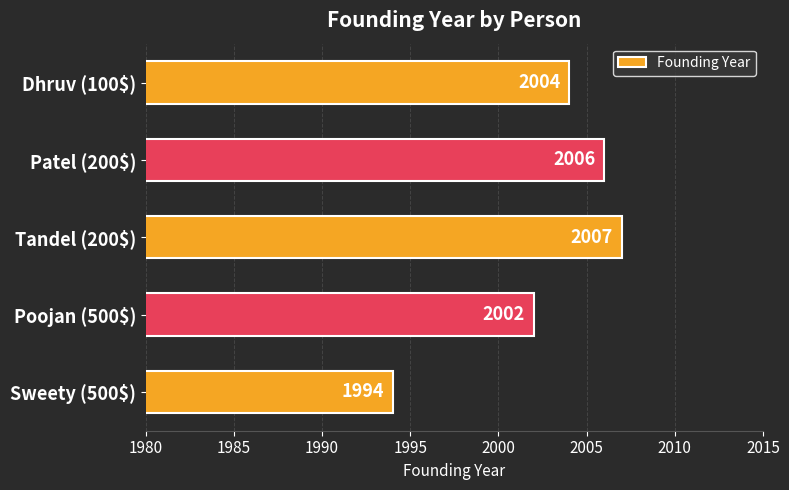

True or false: the data shows 2002 at Poojan (500$).

True